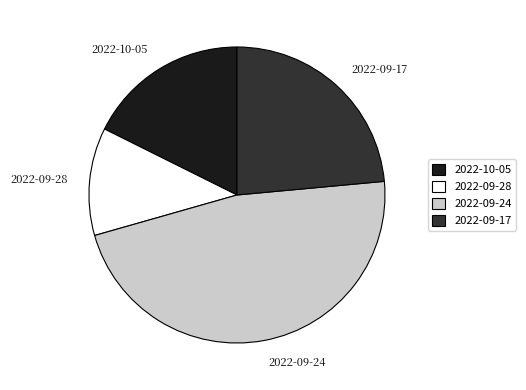

Which has a higher value, 2022-09-24 or 2022-09-28?

2022-09-24